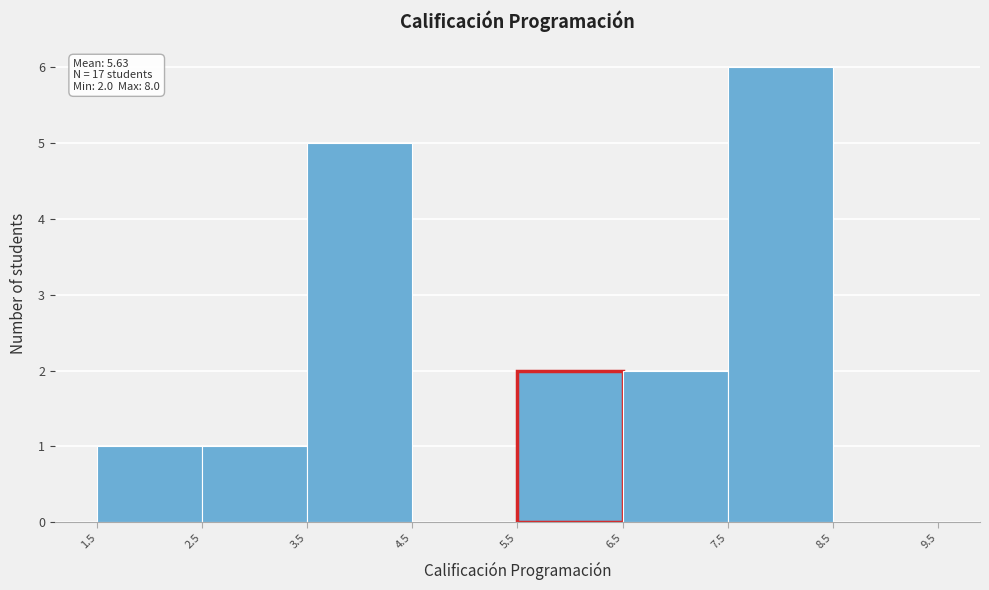

Which range on the x-axis has the tallest bar?

7.5 to 8.5